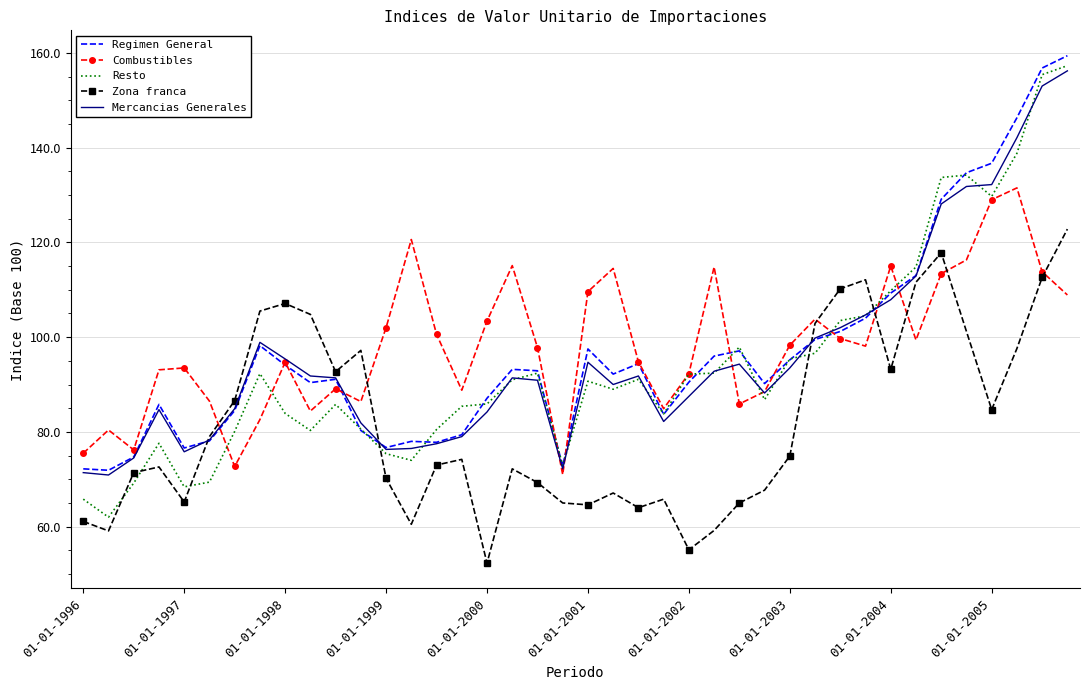

What is the highest value of the Combustibles series?

131.5